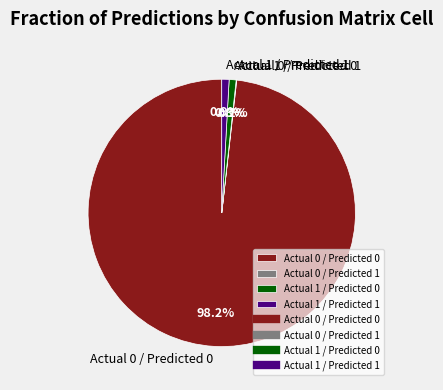

To the nearest percent, what portion does Actual 1 / Predicted 0 represent?

1%